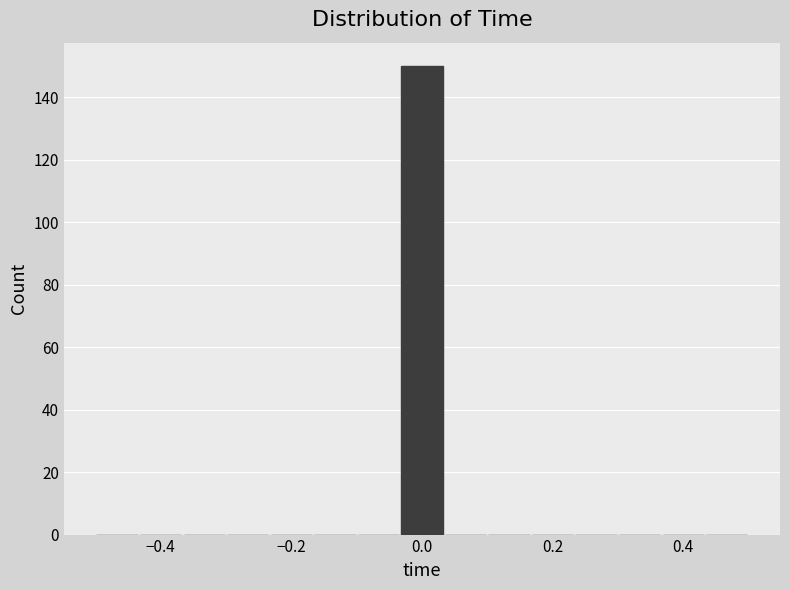

Around what value on the x-axis is the tallest bar? Give the approximate position of its centre, as read against the axis.

0.00